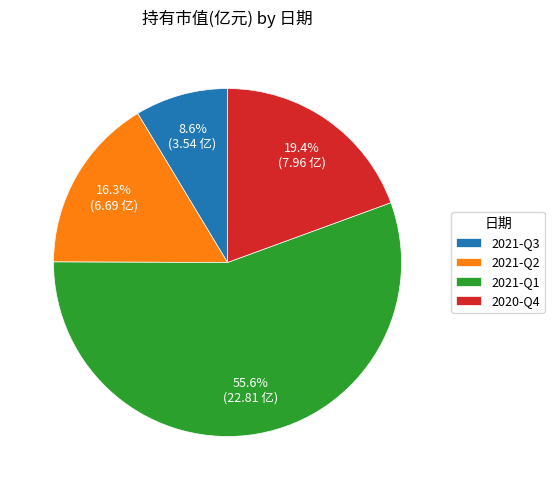

Rank the categories by value from lowest to highest.

2021-Q3, 2021-Q2, 2020-Q4, 2021-Q1